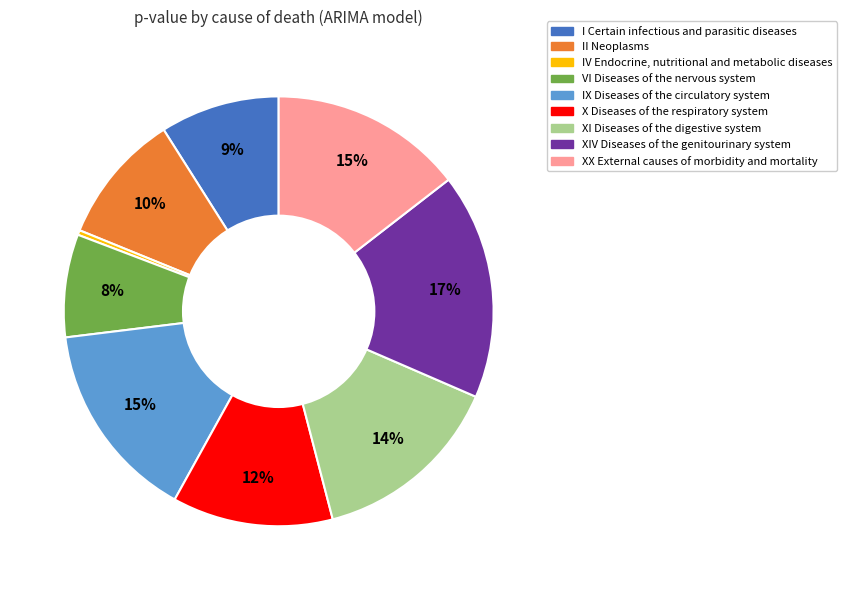

Do VI Diseases of the nervous system and IX Diseases of the circulatory system together represent more than half of the pie?

No